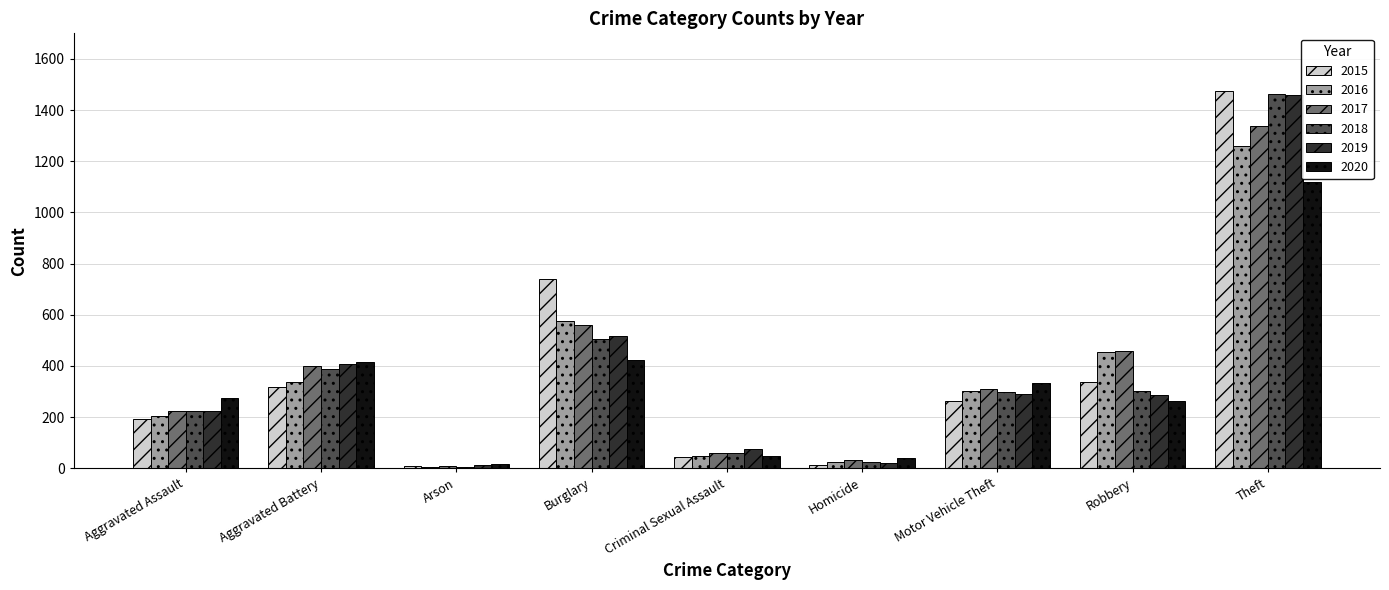

Read the 2019 value at Aggravated Assault, to the nearest 100.

200